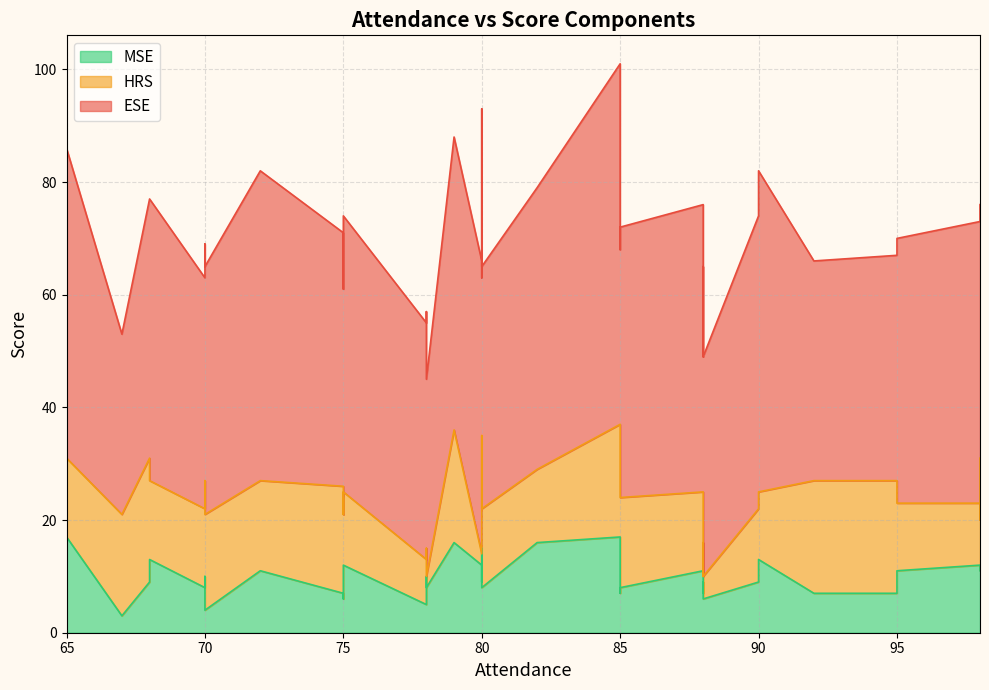

The value of ESE at 80 is 73. True or false?

False